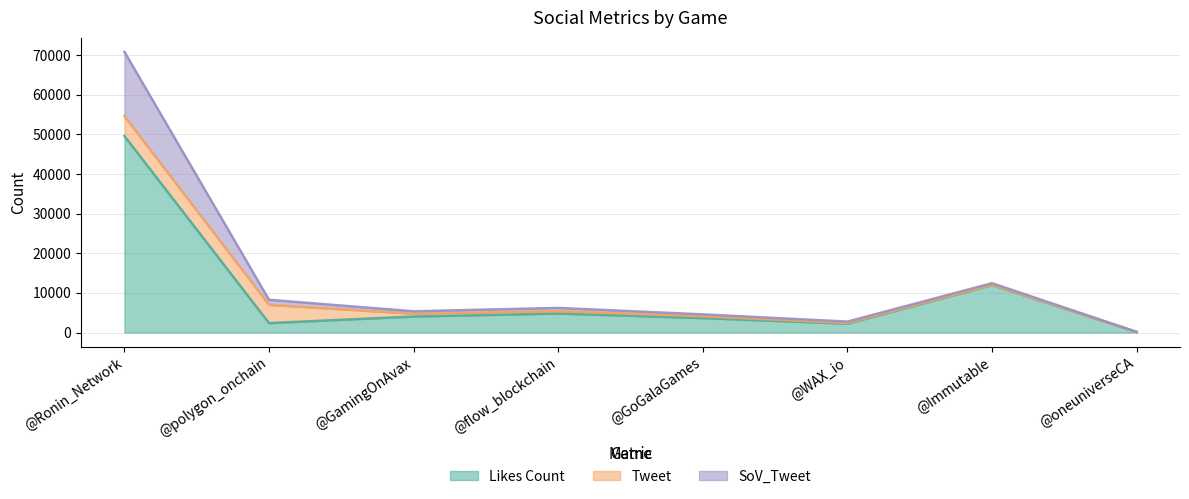

What are all the series names shown in the legend?

Likes Count, Tweet, SoV_Tweet